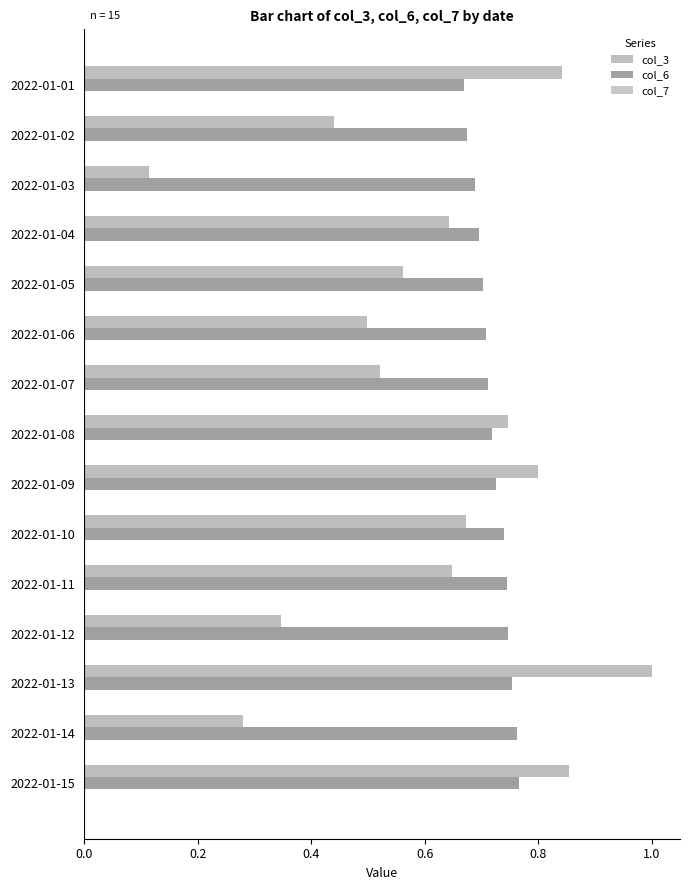

How many bars are there in total?

45